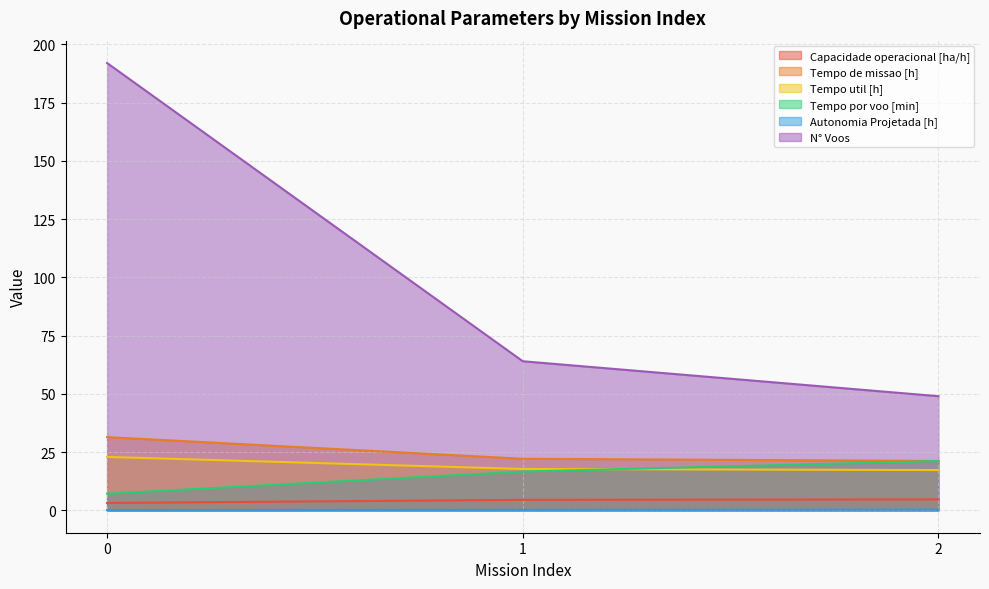

Is it true that Autonomia Projetada [h] equals 0.1 at 0?

False